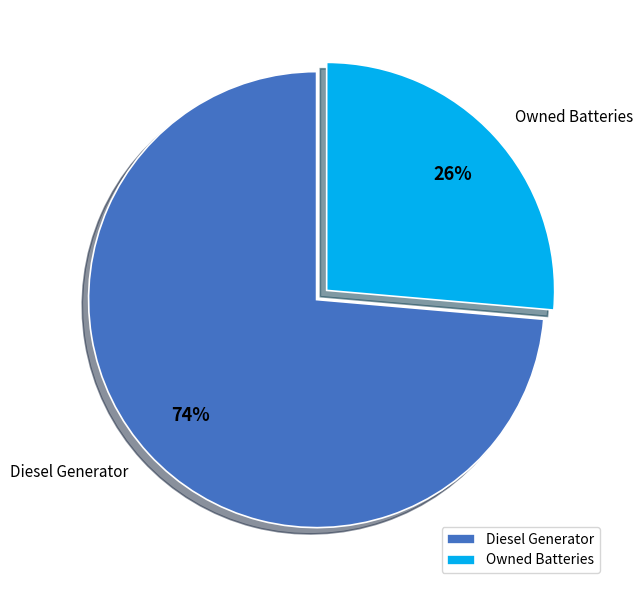

Rank the categories by value from lowest to highest.

Owned Batteries, Diesel Generator